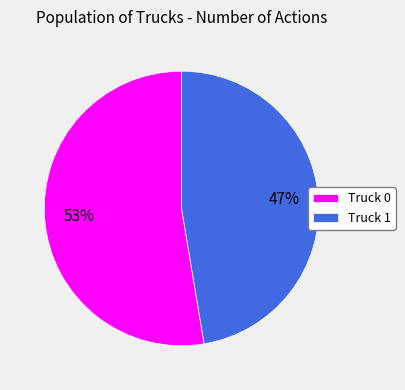

The Truck 1 slice represents 47% of the pie. True or false?

True